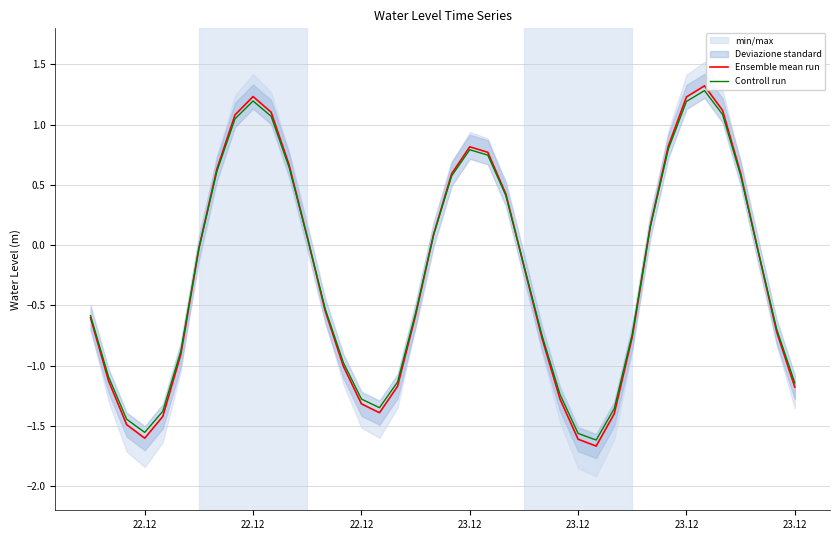

Does the chart have visible grid lines?

Yes